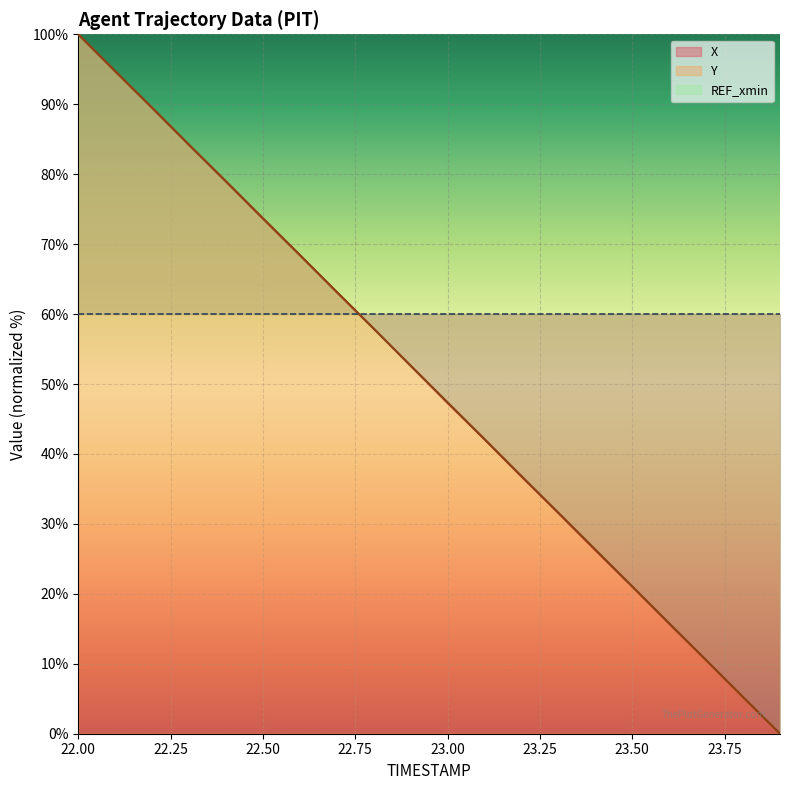

What is the label of the 14th point from the left?

23.3